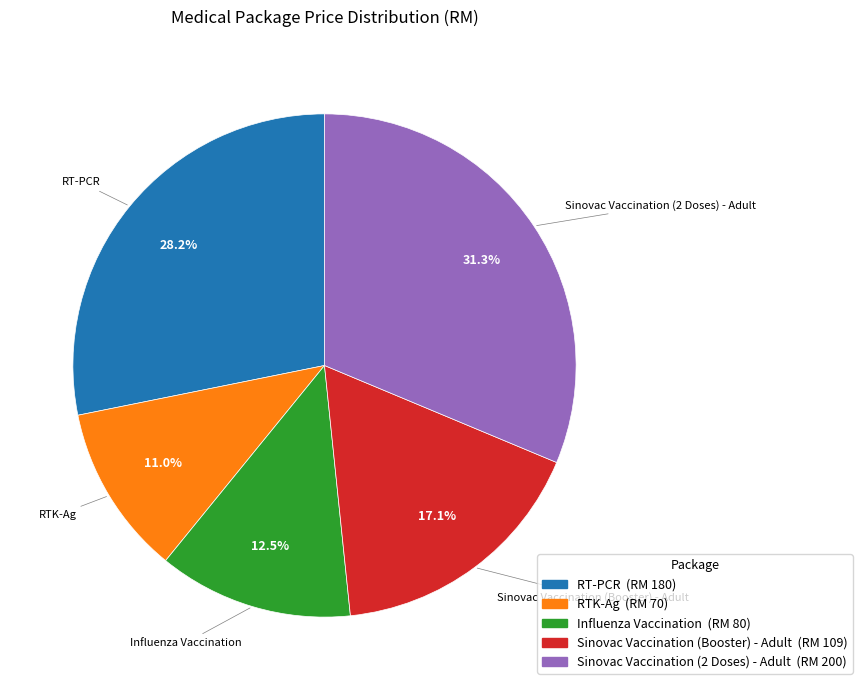

Count the number of slices in the pie.

5